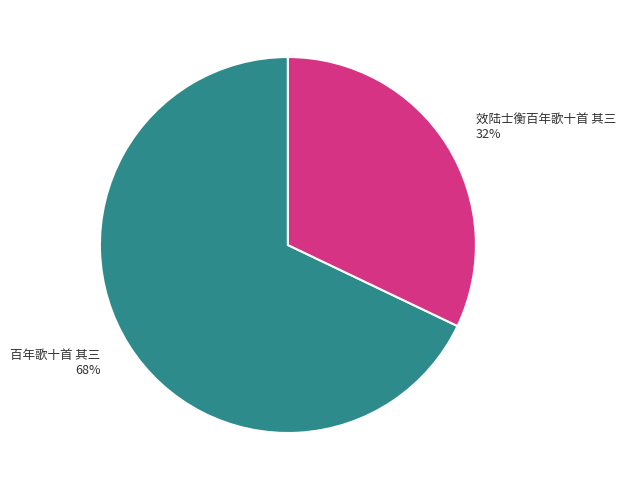

Is it true that 百年歌十首 其三 is 68% of the pie?

True